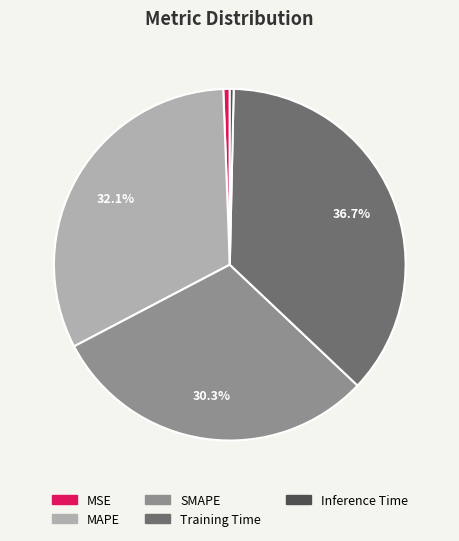

What is the largest slice in the pie chart?

Training Time